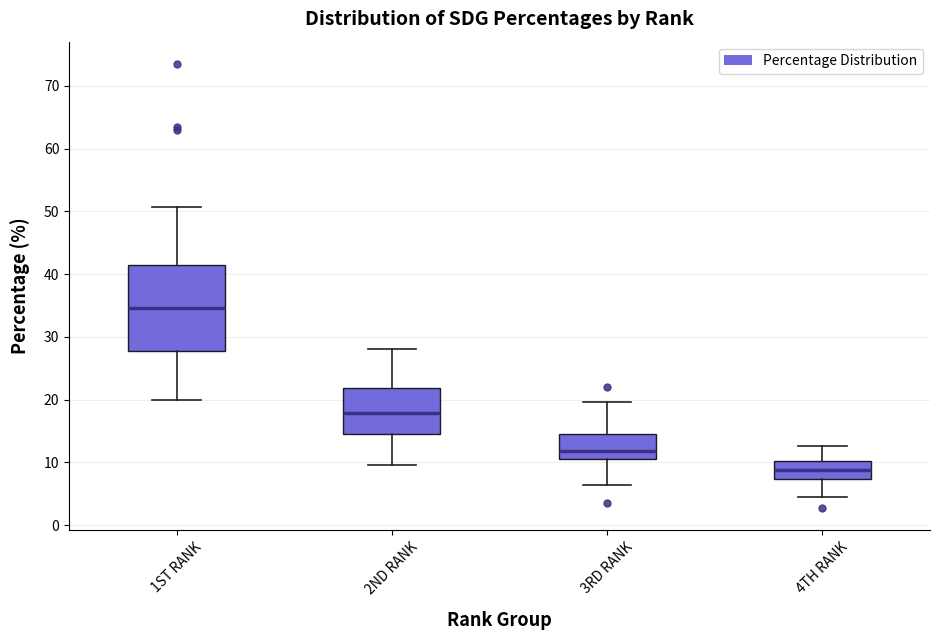

Reading left to right, transcribe this box plot: for each box, give where its median line is, the range the box spans, and where its two whiskers end, as read against the y-axis. The values are not printed on the chart, so give them approximately, as read against the axis.

1ST RANK: median 35, box 28 to 41, whiskers 20 to 51
2ND RANK: median 18, box 15 to 22, whiskers 10 to 28
3RD RANK: median 12, box 11 to 15, whiskers 6 to 20
4TH RANK: median 9, box 7 to 10, whiskers 5 to 13